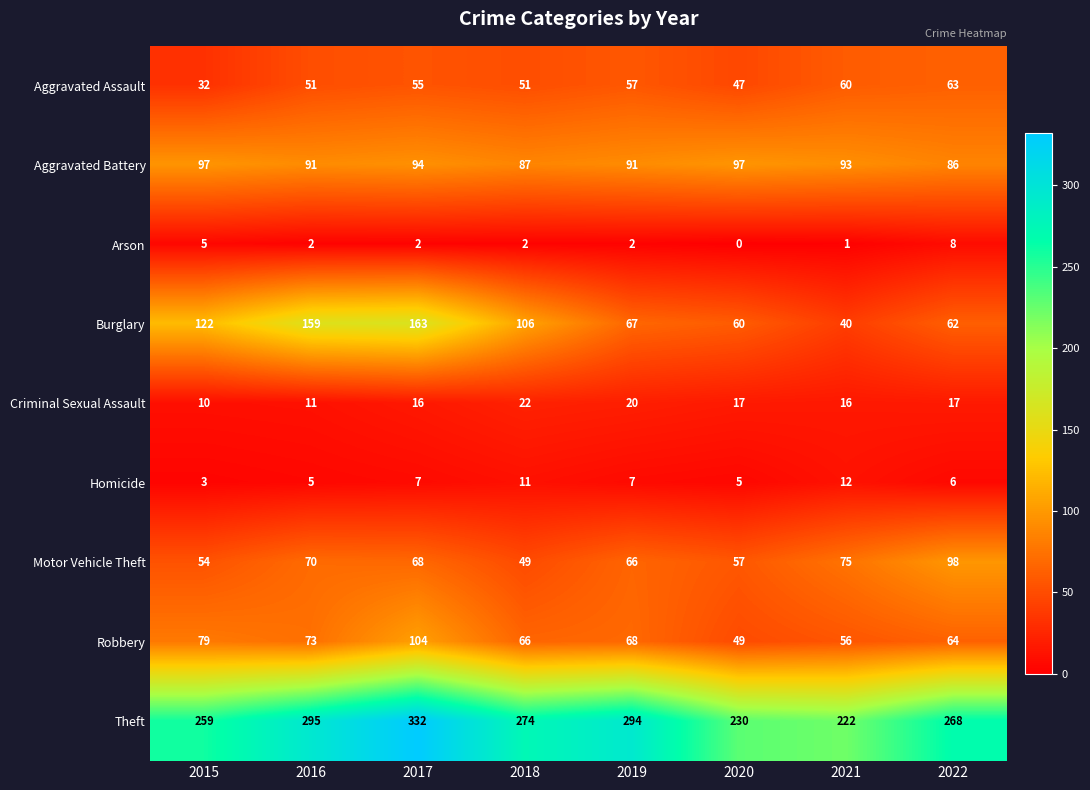

What is the difference between the highest and lowest values at 2018?

272